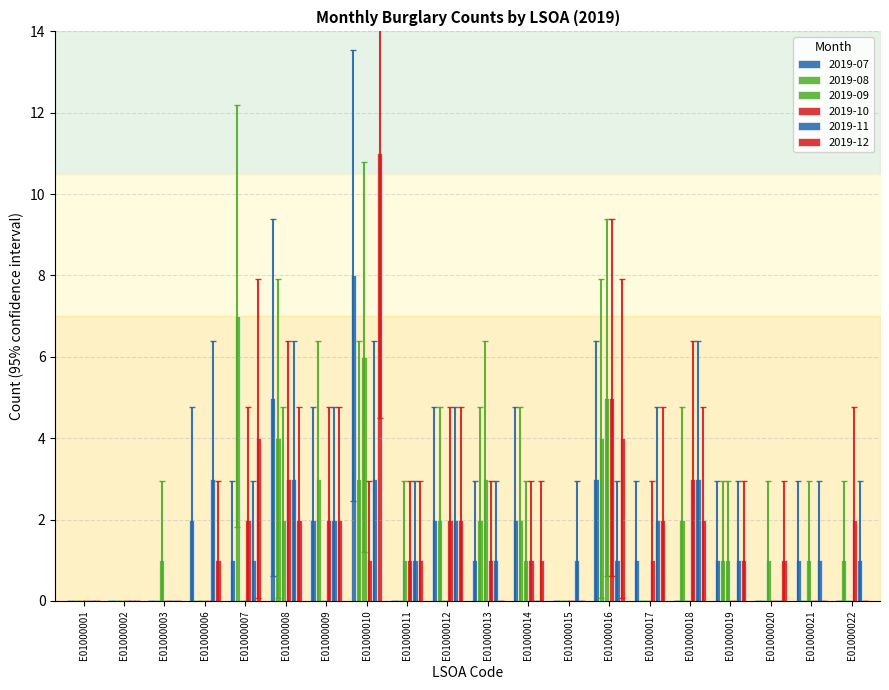

Is it true that 2019-09 equals 1 at E01000011?

False